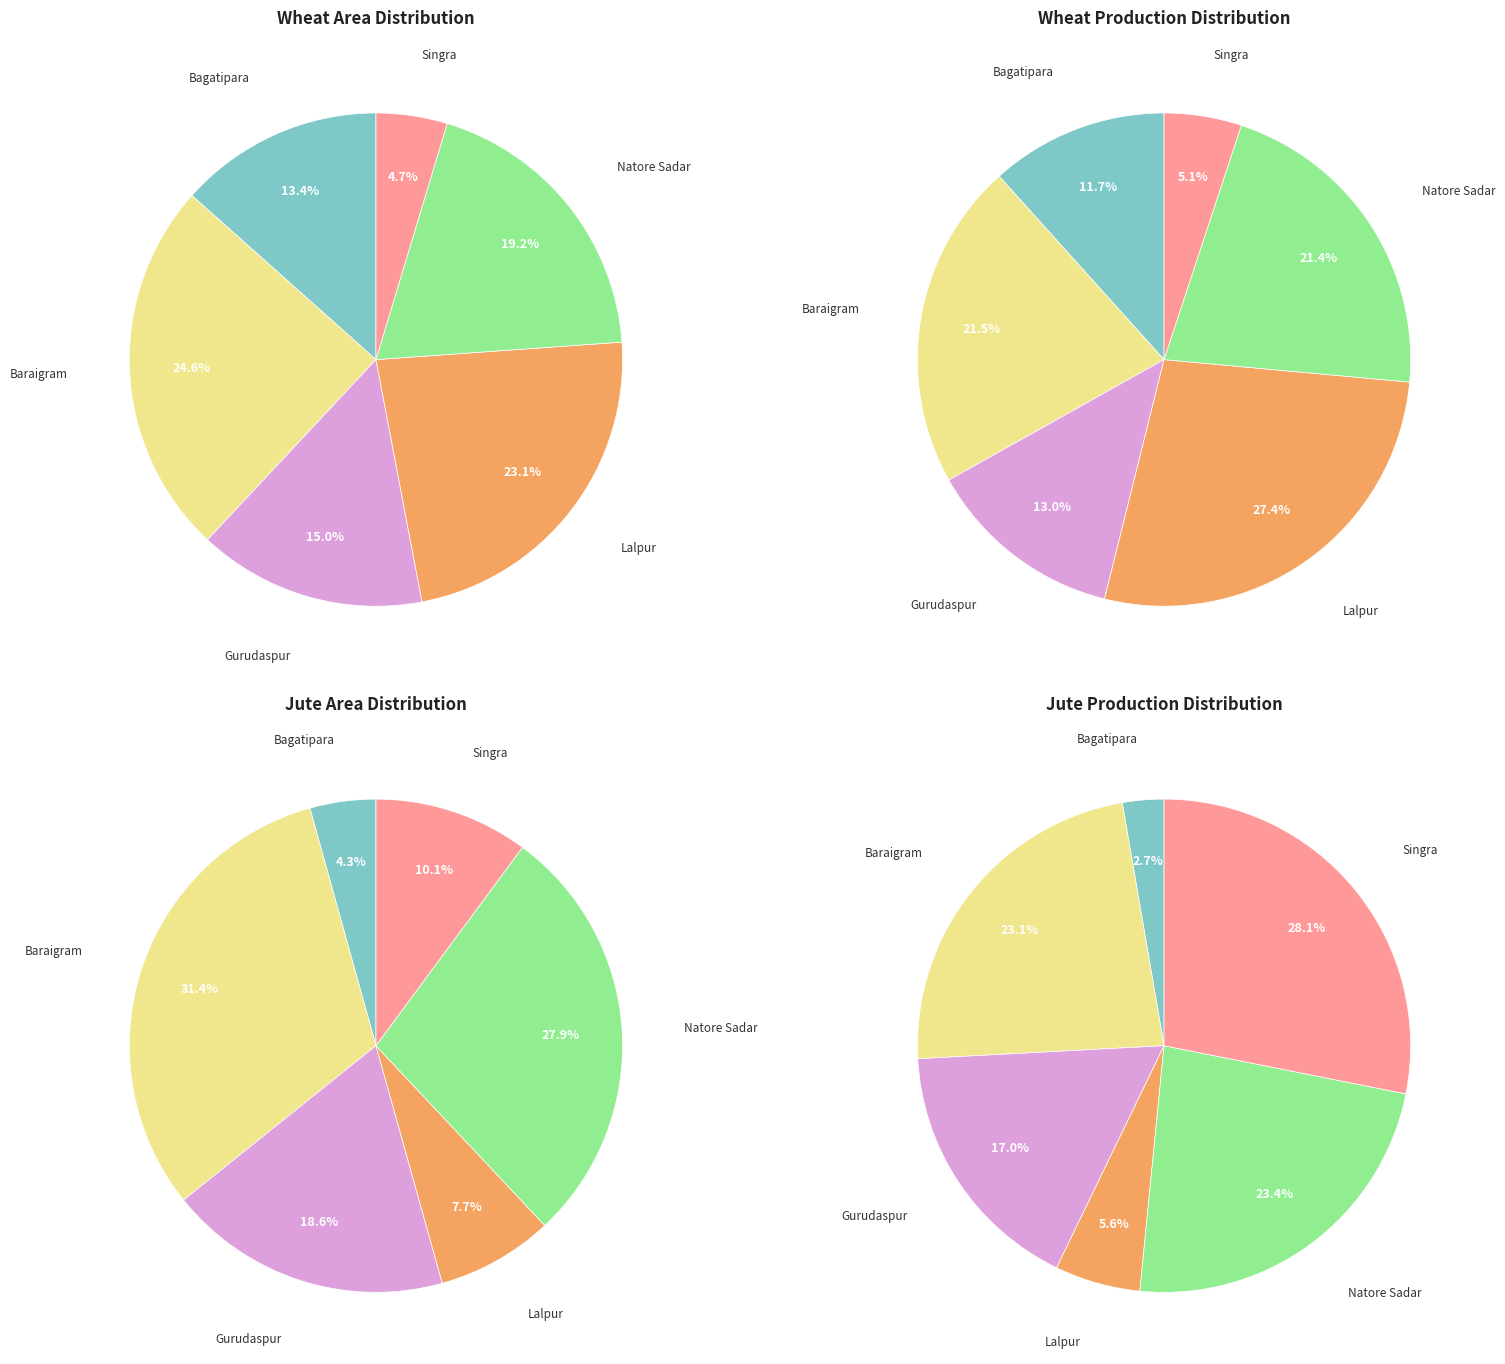

Is it true that Singra is 28% of the pie?

True